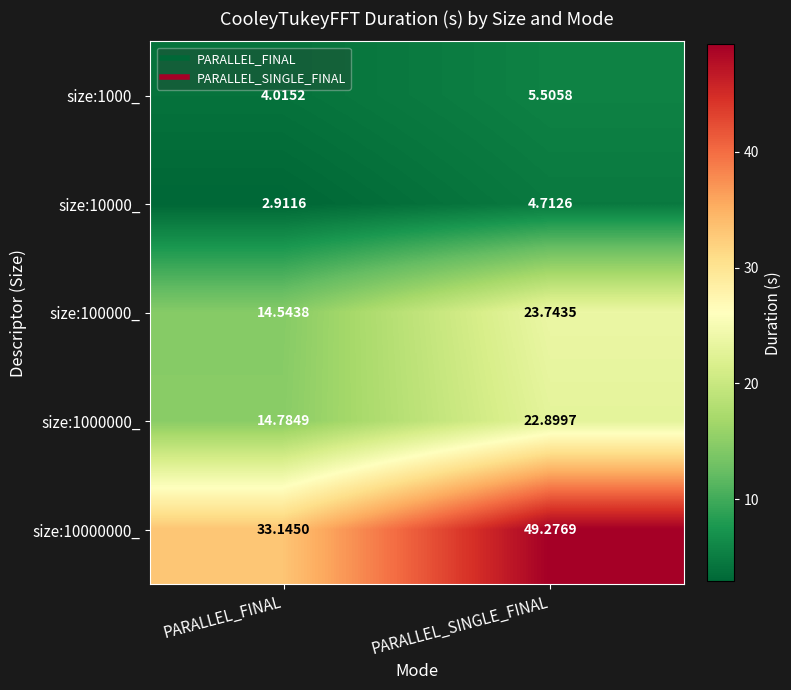

Rank the series at PARALLEL_FINAL from lowest to highest value.

size:10000_, size:1000_, size:100000_, size:1000000_, size:10000000_